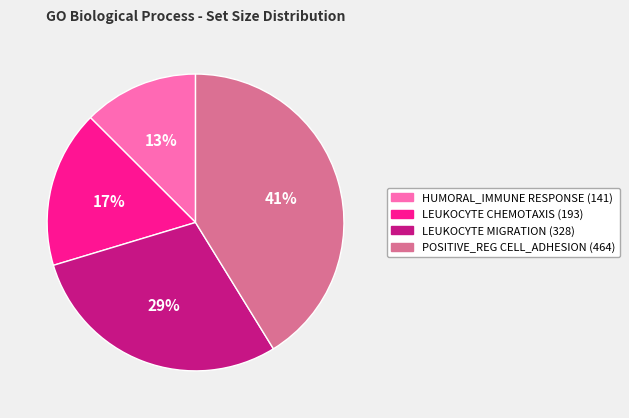

Is there a majority slice in this chart?

No